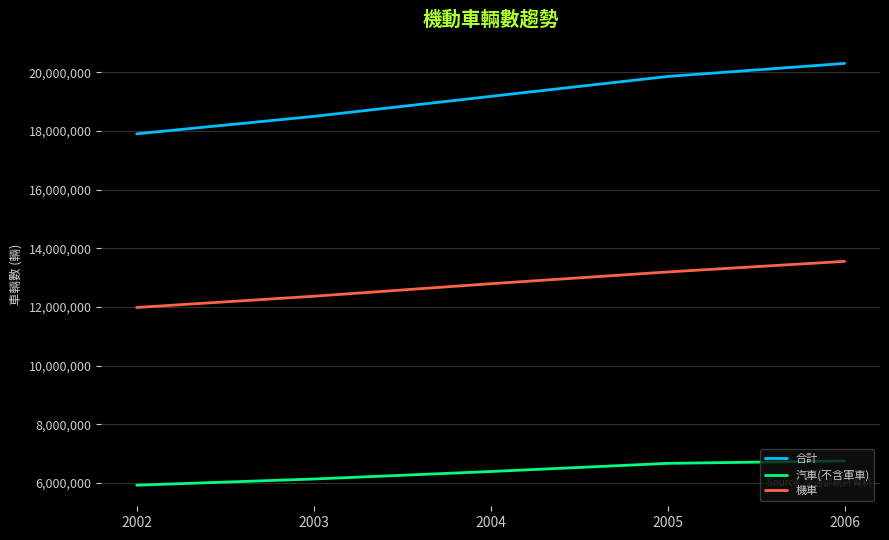

What is the spread (max minus min) of values at 2006?

13557028